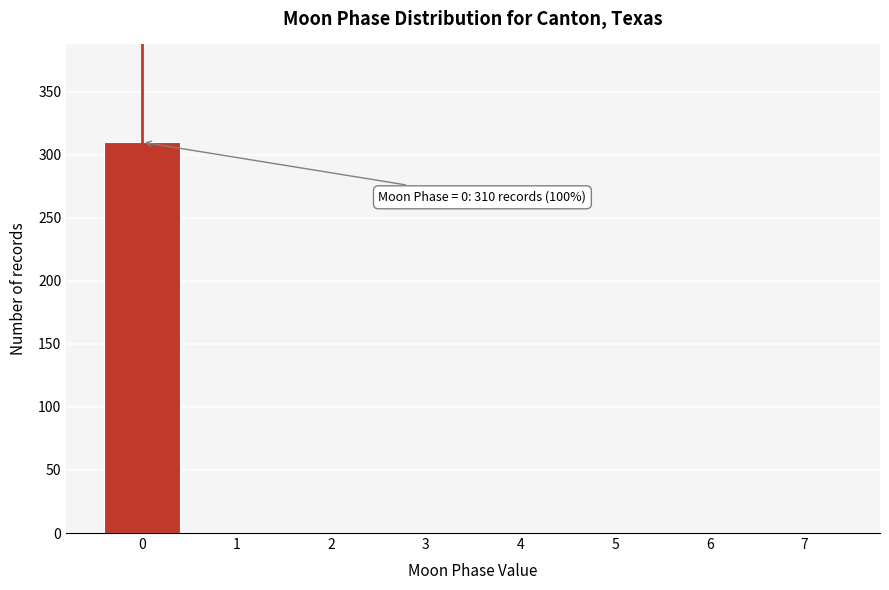

Over which range of the x-axis is the bar tallest?

-0.5 to 0.5